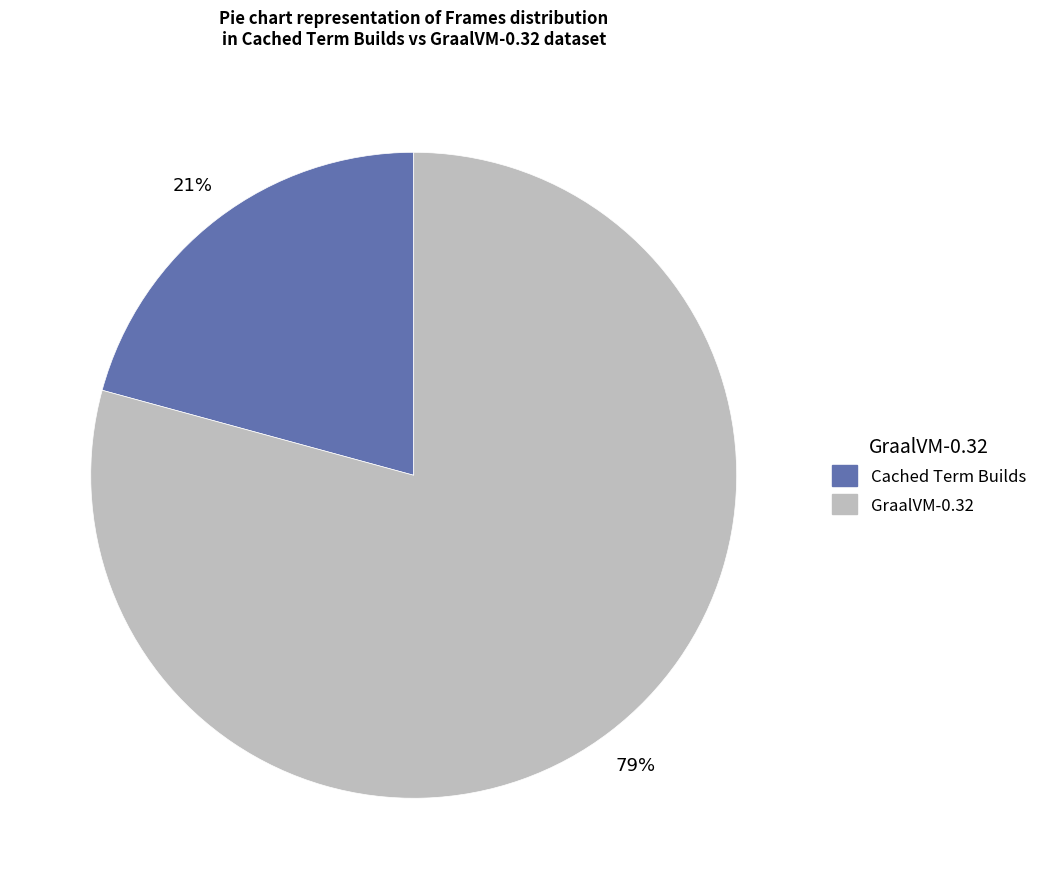

To the nearest percent, what is the difference between the largest and smallest slice percentages?

58%